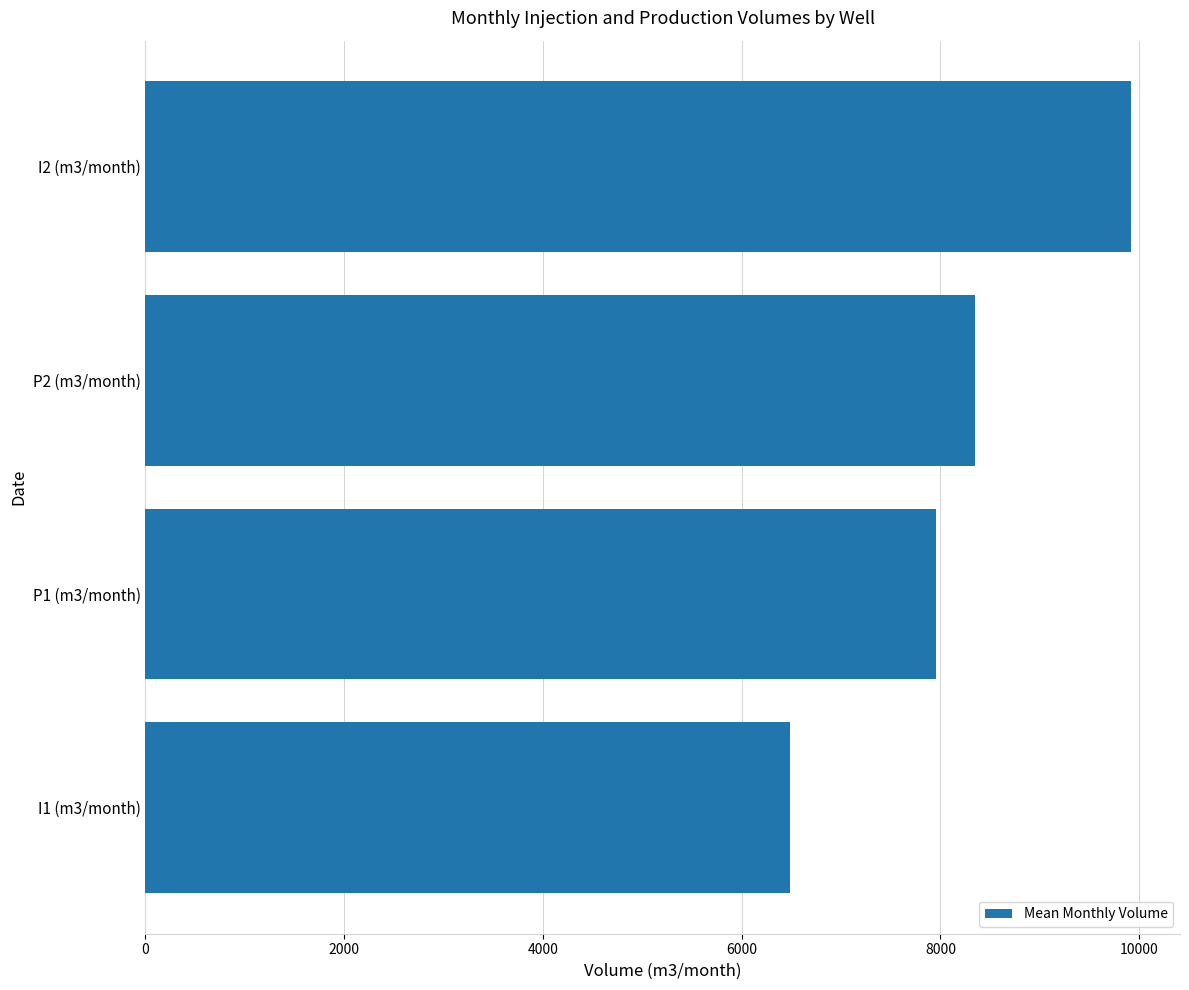

List the labels in order of value, smallest first.

I1 (m3/month), P1 (m3/month), P2 (m3/month), I2 (m3/month)